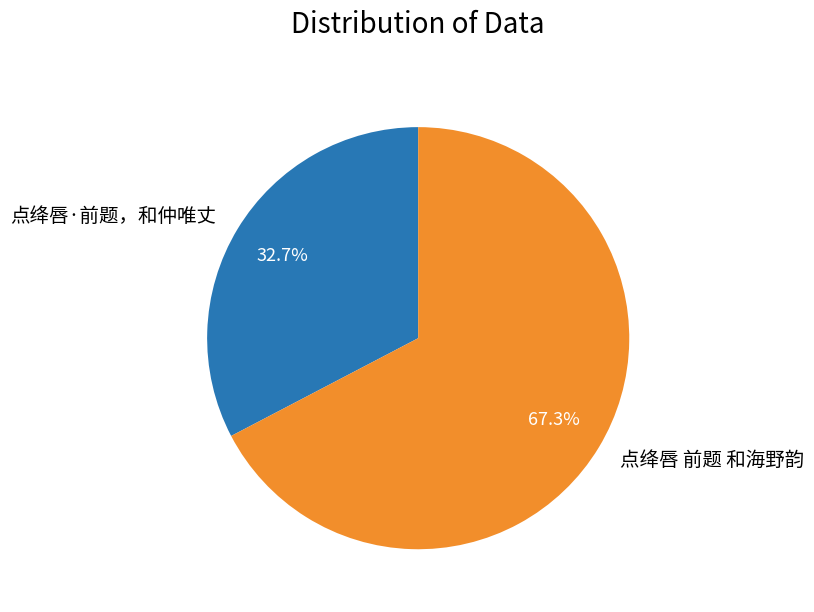

Is there a majority slice in this chart?

Yes